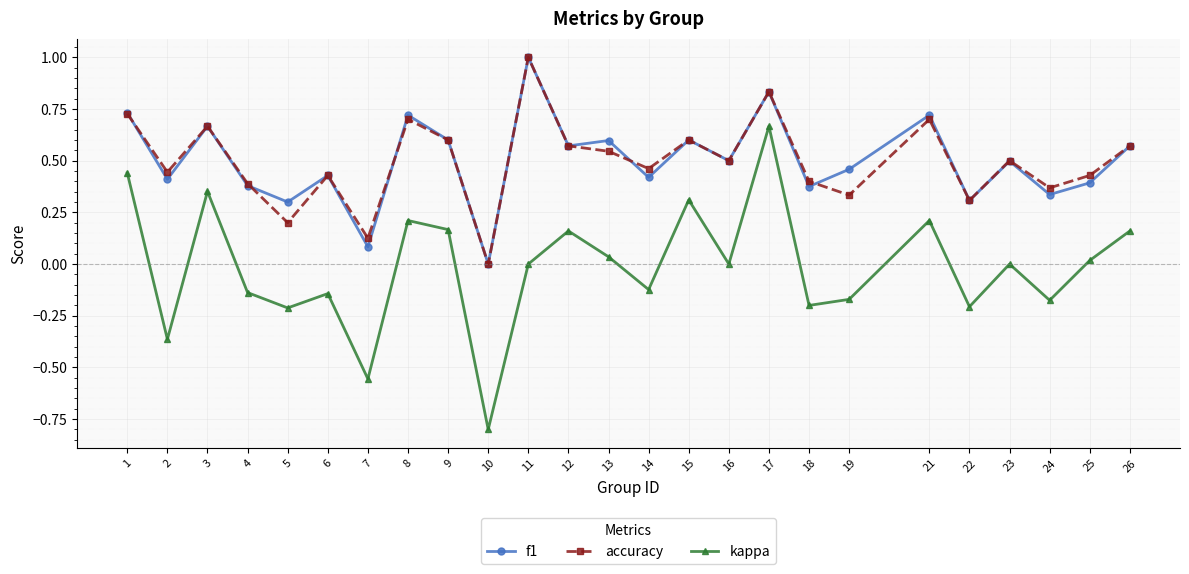

True or false: accuracy and kappa cross at least once.

False